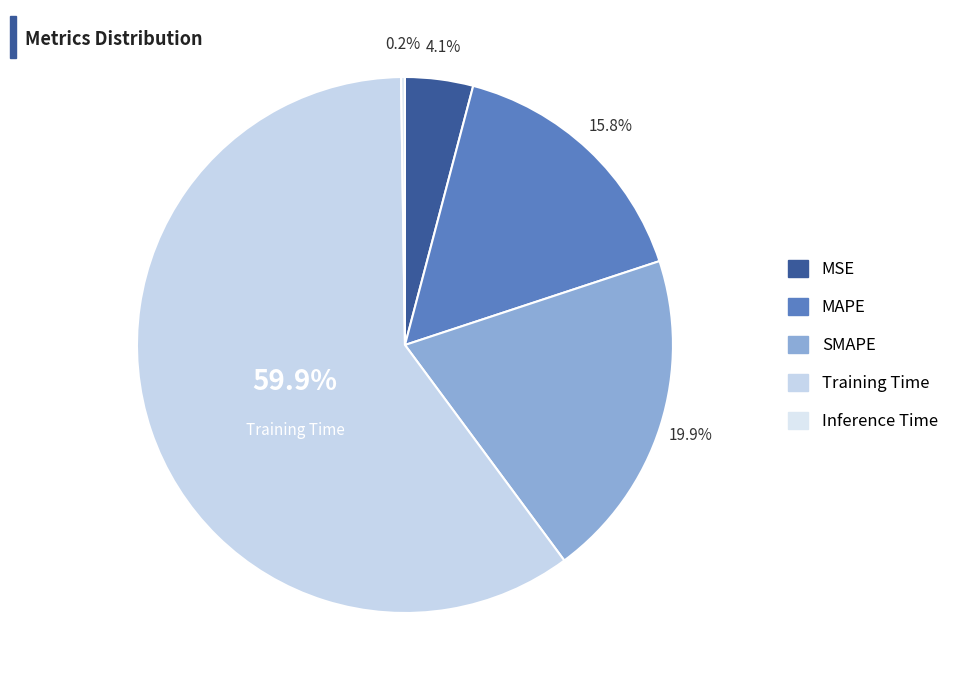

To the nearest percent, what percentage of the pie is Training Time?

60%